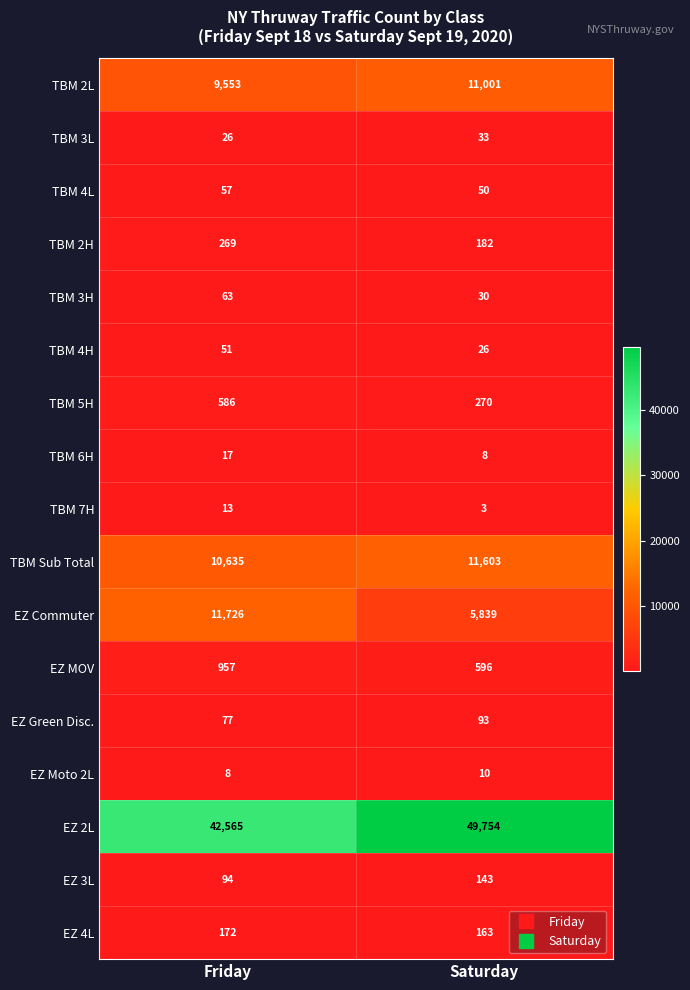

Read the EZ MOV value at Saturday, to the nearest 50.

600